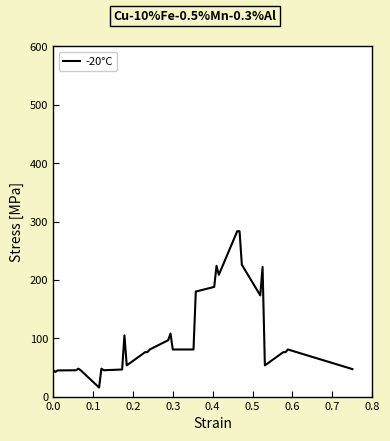

What is the difference between the maximum and minimum values?

267.9